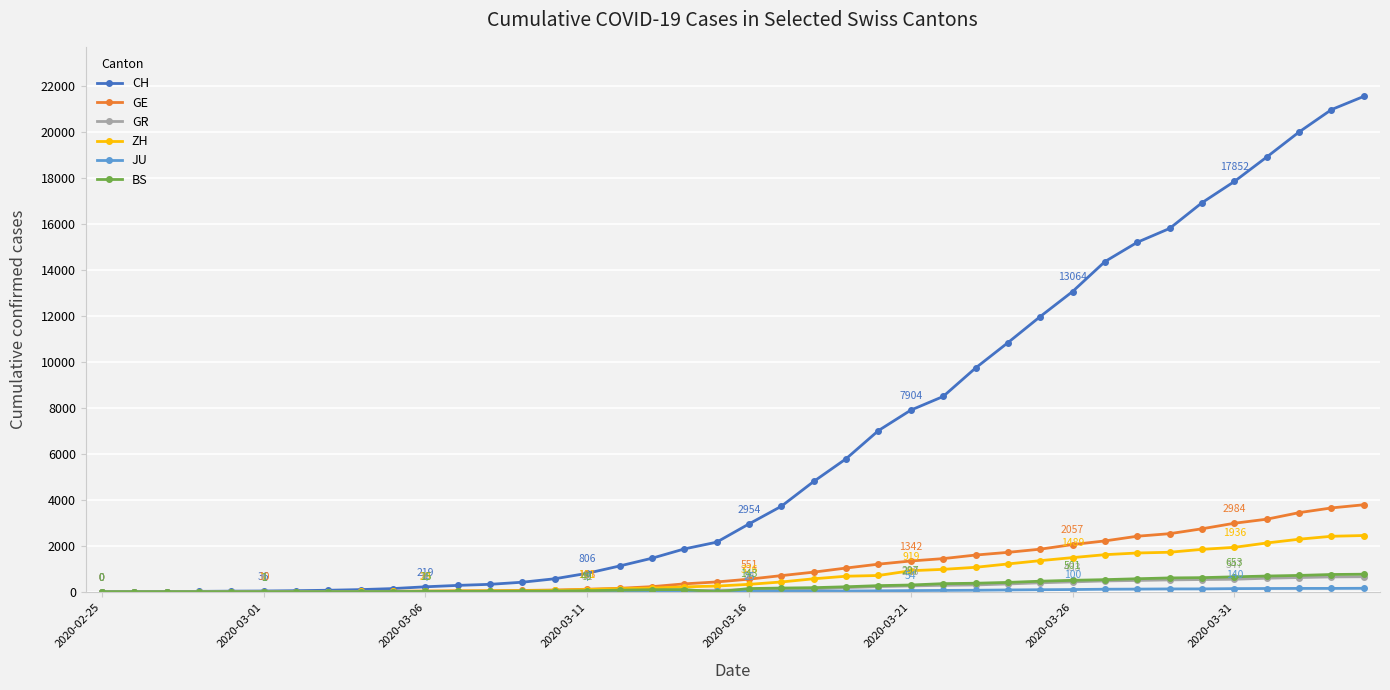

Which series has the largest range (max minus min)?

CH